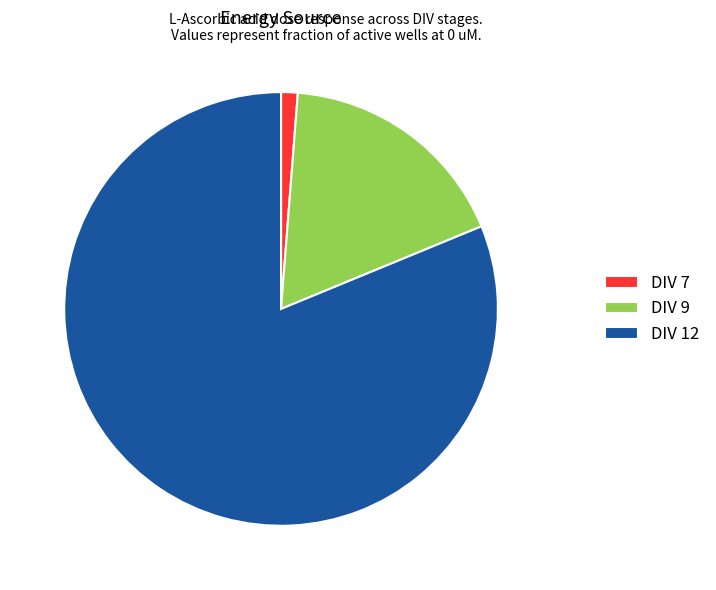

Is there a majority slice in this chart?

Yes